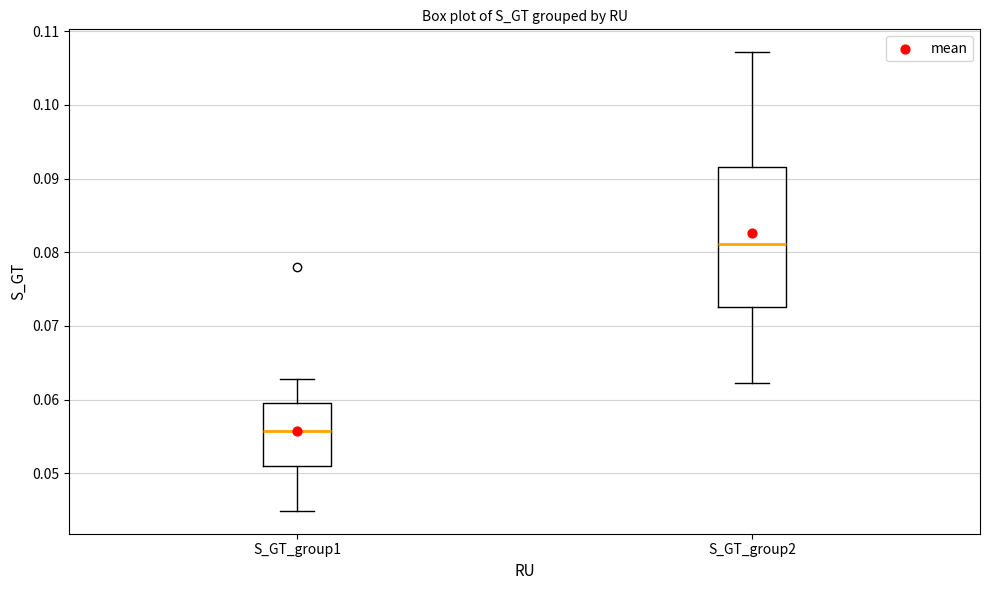

Reading left to right, transcribe this box plot: for each box, give where its median line is, the range the box spans, and where its two whiskers end, as read against the y-axis. The values are not printed on the chart, so give them approximately, as read against the axis.

S_GT_group1: median 0.056, box 0.051 to 0.060, whiskers 0.045 to 0.063
S_GT_group2: median 0.081, box 0.073 to 0.092, whiskers 0.062 to 0.107